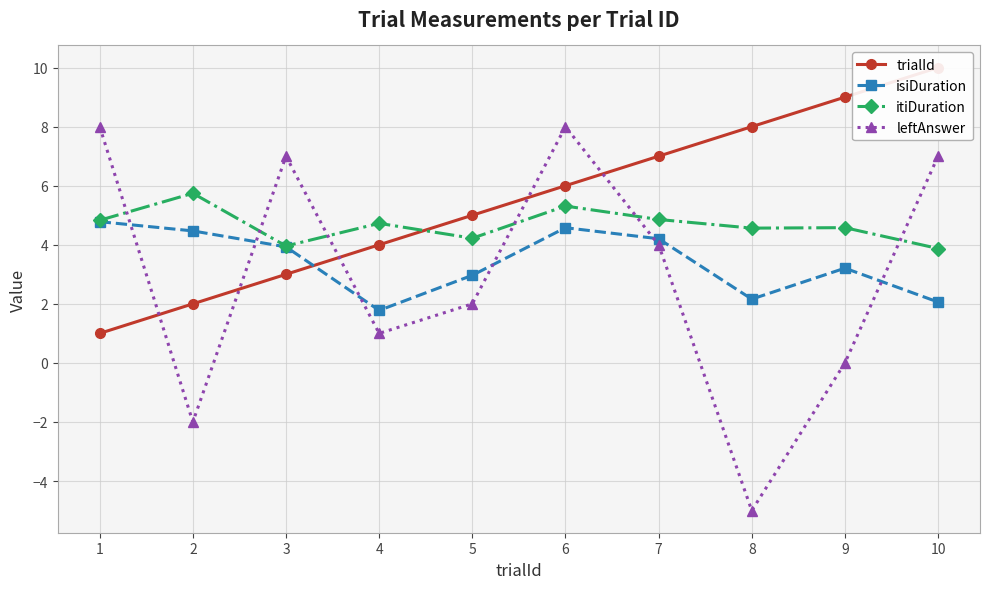

Where do isiDuration and trialId first cross each other?

3 and 4